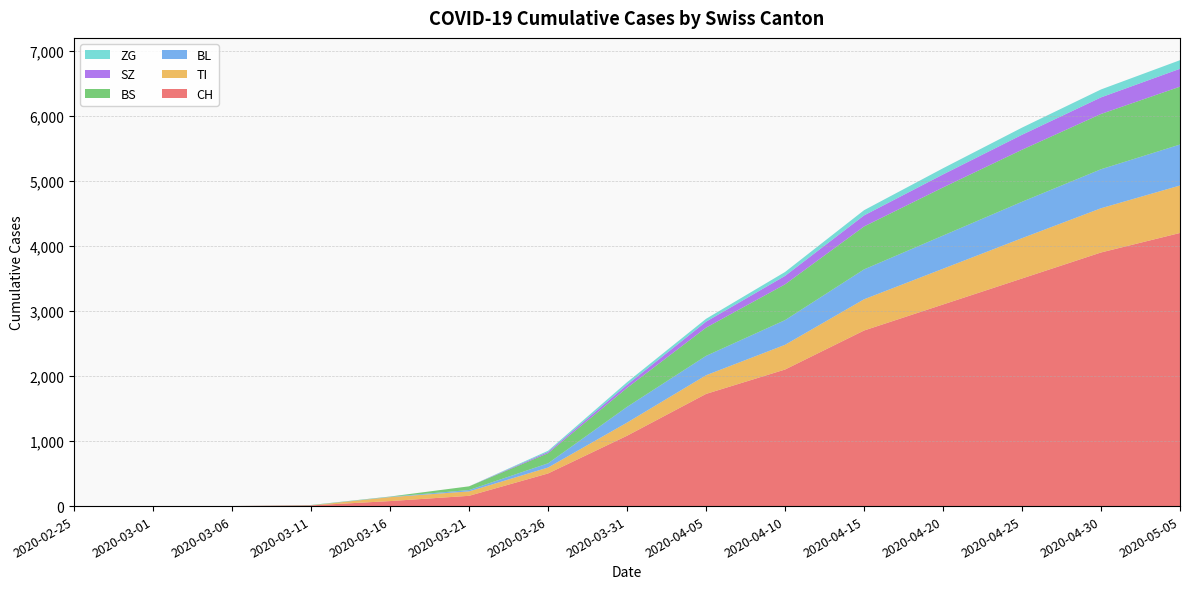

Reading right to left, transcribe all the data shown in this chart.

CH: 4200	3900	3500	3100	2700	2100	1725	1082	502	158	77	11	1	0	0
TI: 730	680	620	550	480	380	287	202	91	68	61	0	0	0	0
BL: 630	600	560	510	460	380	298	242	65	21	5	2	0	0	0
BS: 890	850	800	740	660	550	434	292	155	57	4	4	0	0	0
SZ: 275	255	230	200	170	130	92	48	20	0	0	0	0	0	0
ZG: 132	122	110	95	80	60	44	39	18	0	0	0	0	0	0